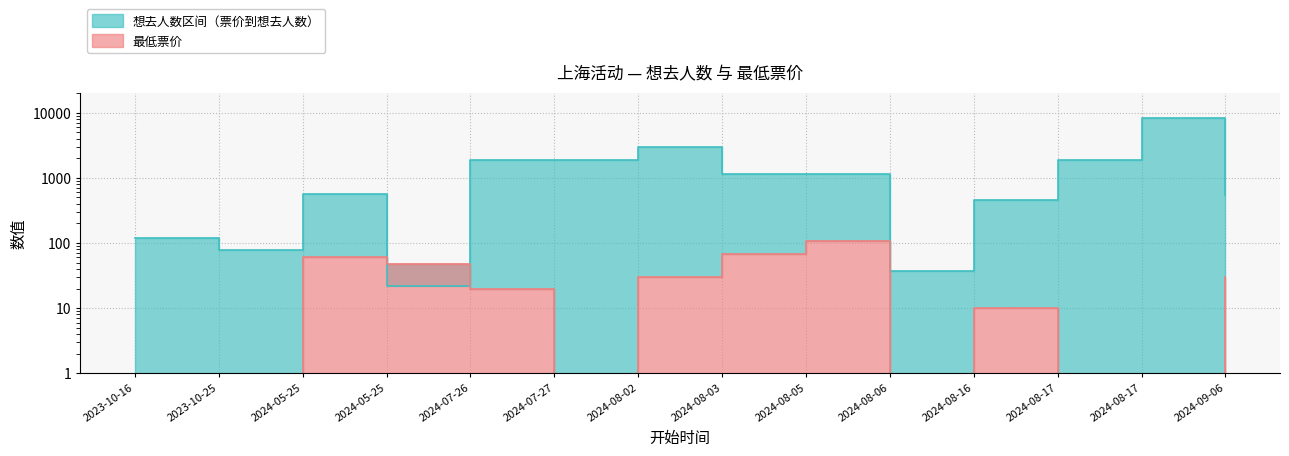

At which category is the sum across all series the highest?

2024-08-17